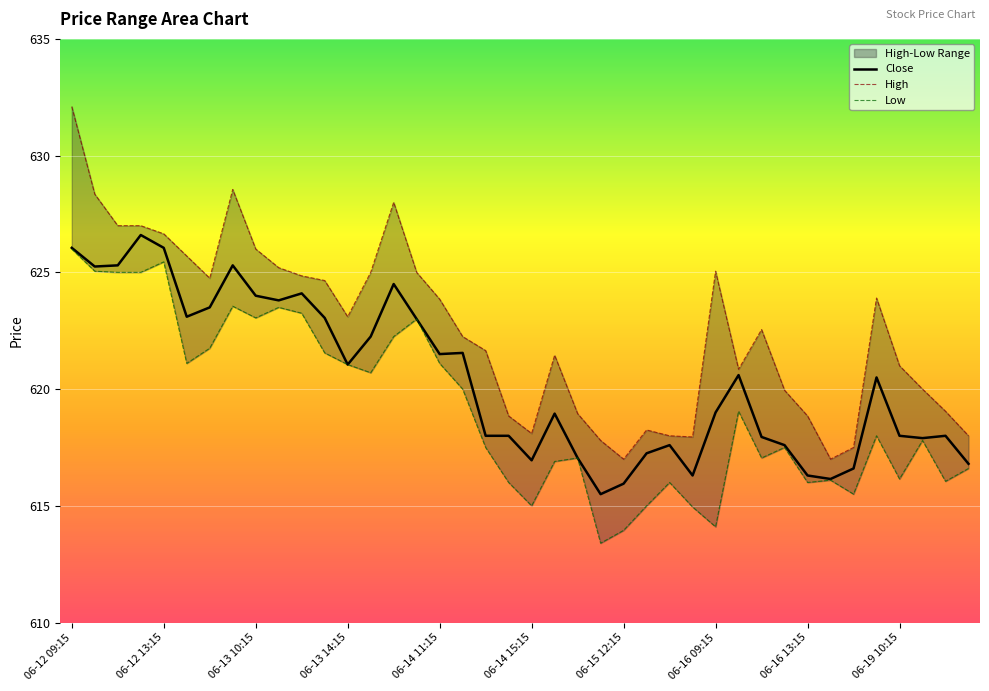

What is the label of the 40th point from the right?

06-12 09:15